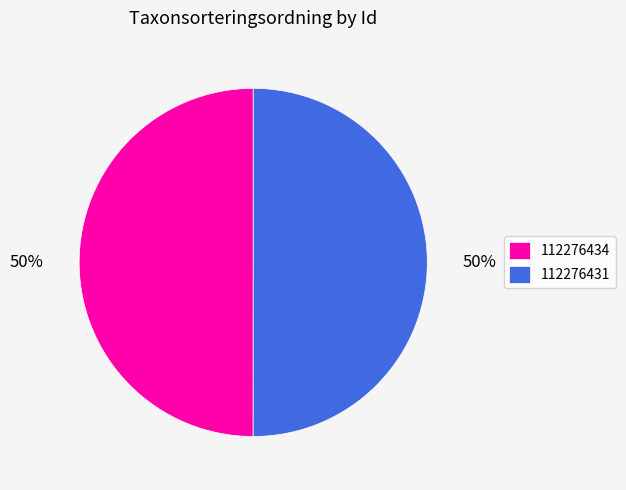

How many slices are in this pie chart?

2